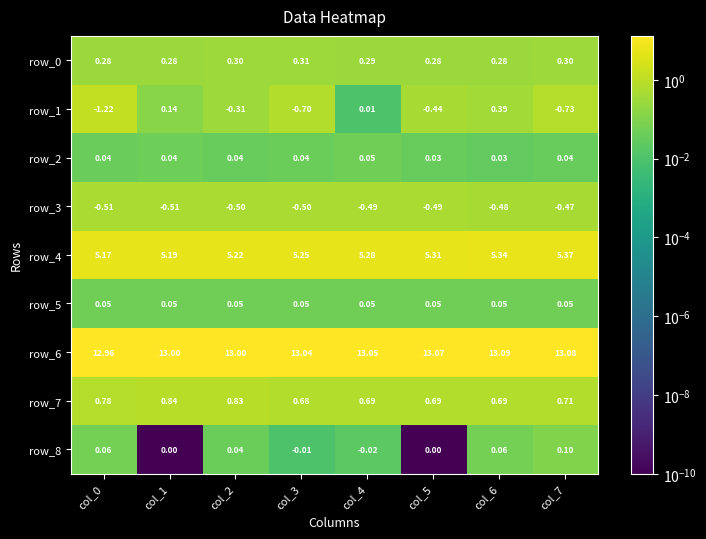

Is the value of row_5 at col_2 greater than the value of row_8 at col_1?

Yes